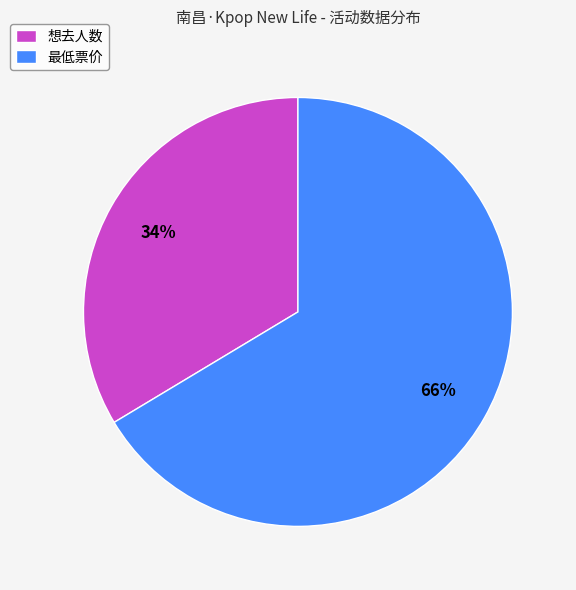

The 最低票价 slice represents 66% of the pie. True or false?

True